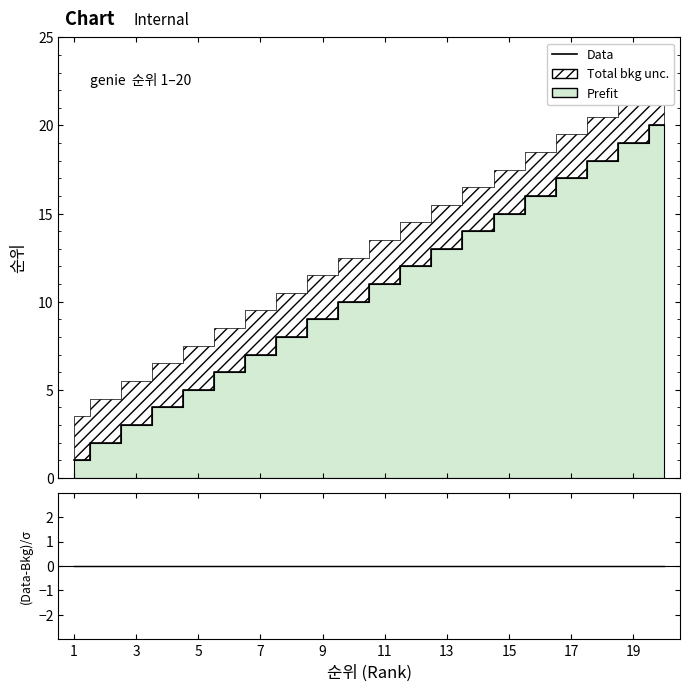

How many data points does each series have?

20